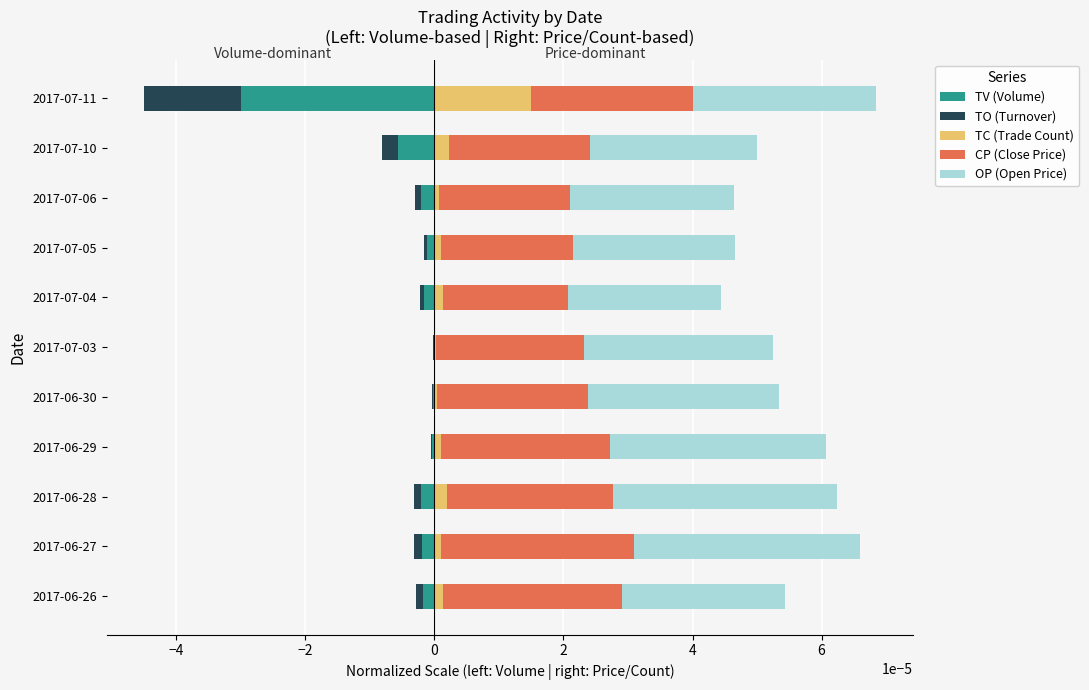

What are all the series names shown in the legend?

TV (Volume), TO (Turnover), TC (Trade Count), CP (Close Price), OP (Open Price)